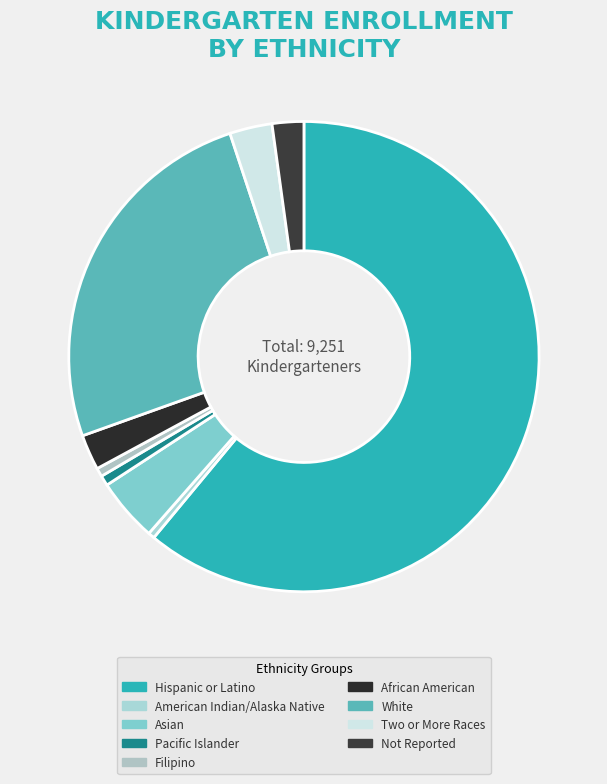

Rank the categories by value from highest to lowest.

Hispanic or Latino of Any Race, White, Not Hispanic, Asian, Not Hispanic, Two or More Races, Not Hispanic, African American, Not Hispanic, Not Reported, Pacific Islander, Not Hispanic, Filipino, Not Hispanic, American Indian or Alaska Native, Not Hispanic